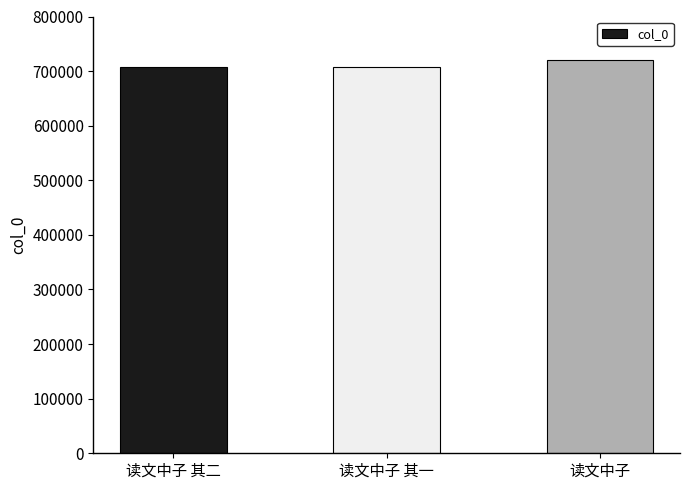

What is the difference between the maximum and second lowest values?

14319